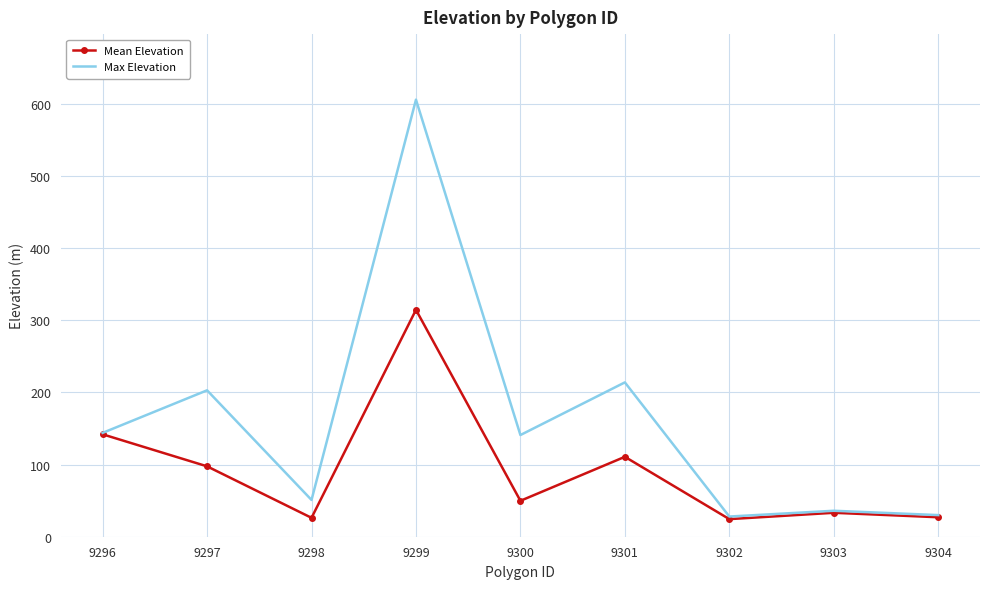

What is the maximum value for Mean Elevation?

314.6